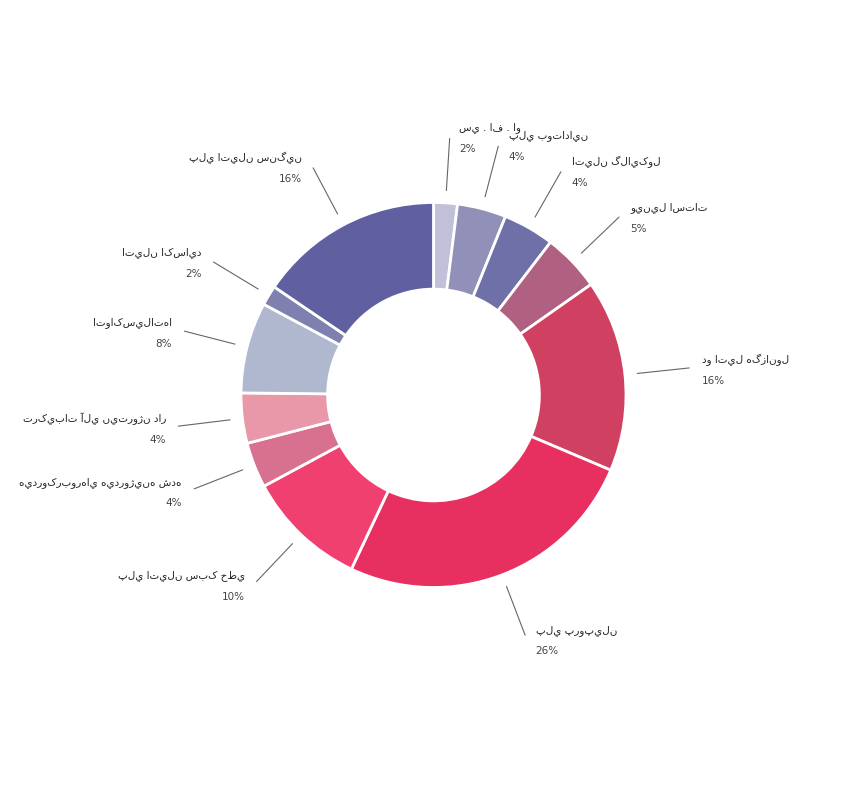

Does any single category account for the majority?

No